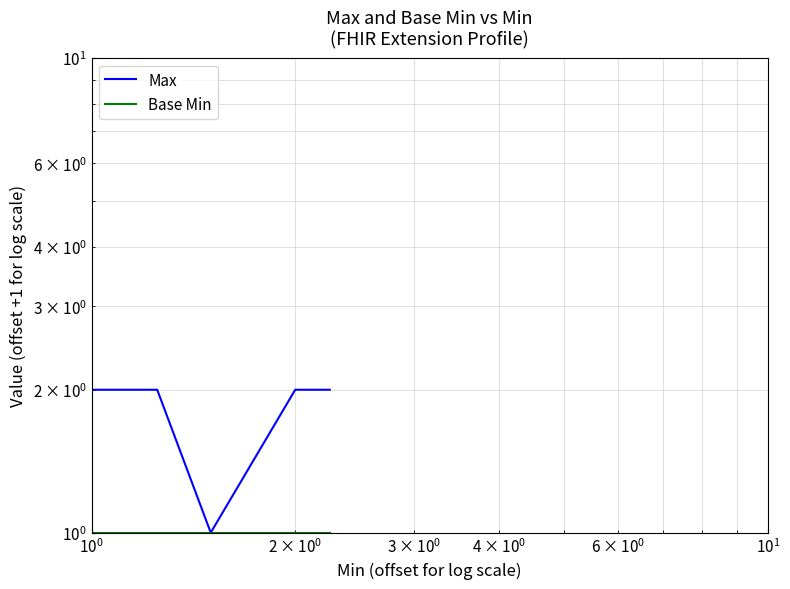

What is the smallest value displayed?

1